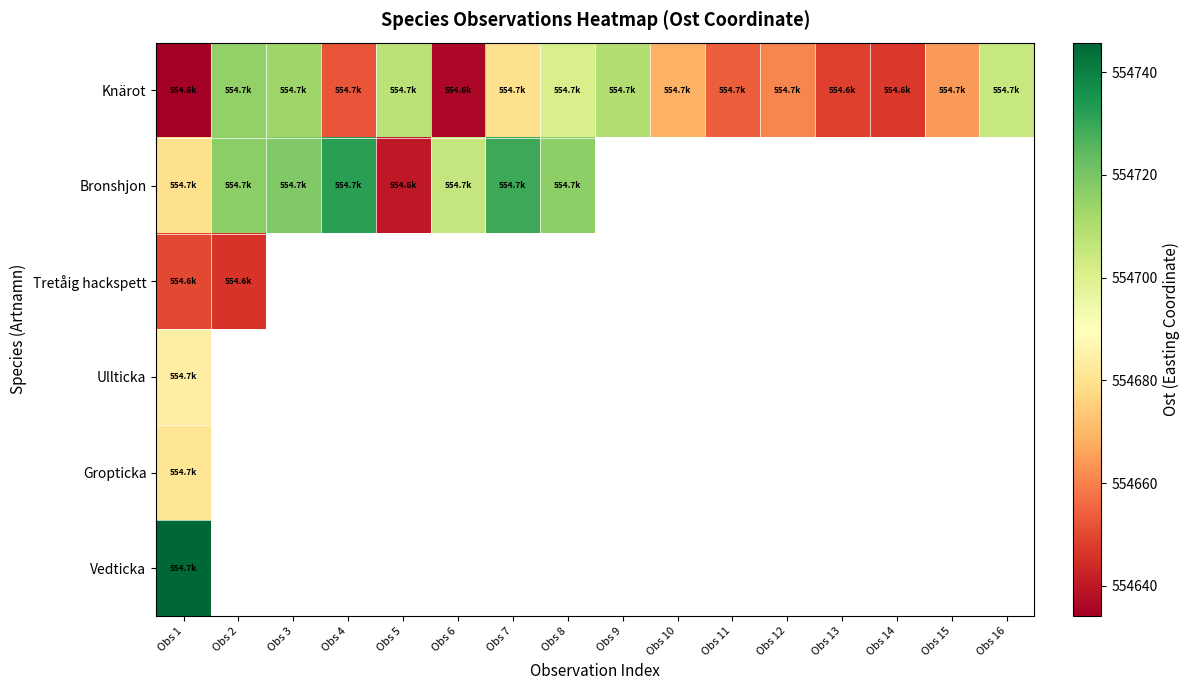

Which label corresponds to the smallest value in the chart?

Obs 1